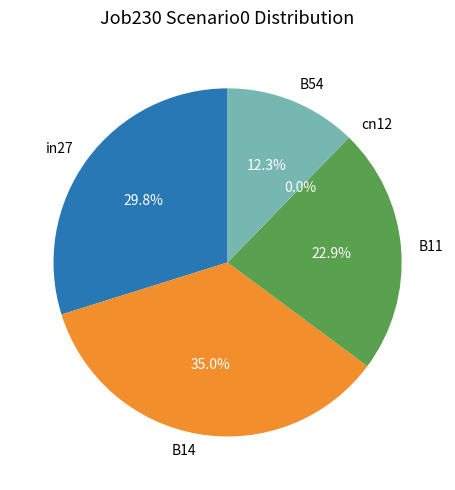

Does B11 represent more than half of the total?

No